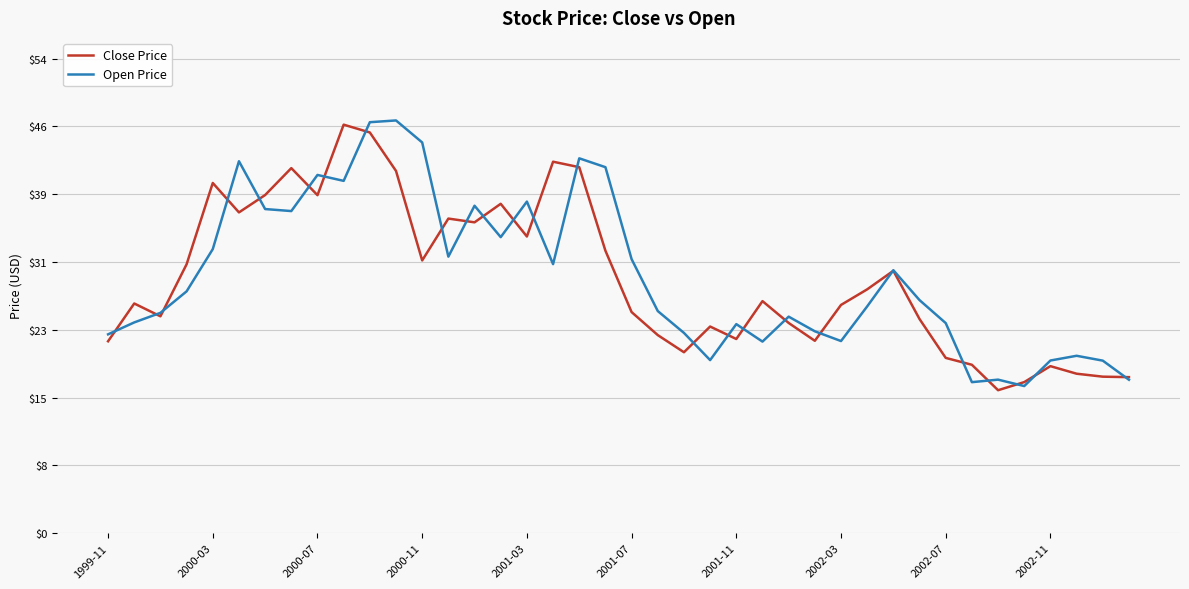

What is the greatest value displayed?

47.2